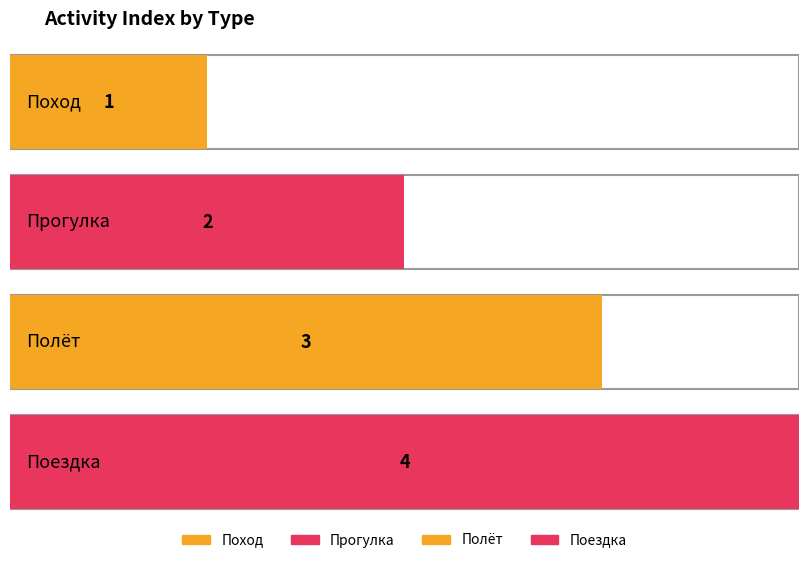

How many bars are there in total?

4